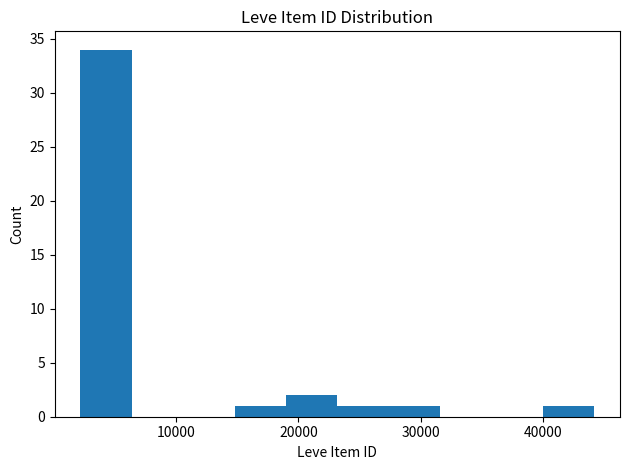

Over which range of the x-axis is the bar tallest?

2000 to 6000